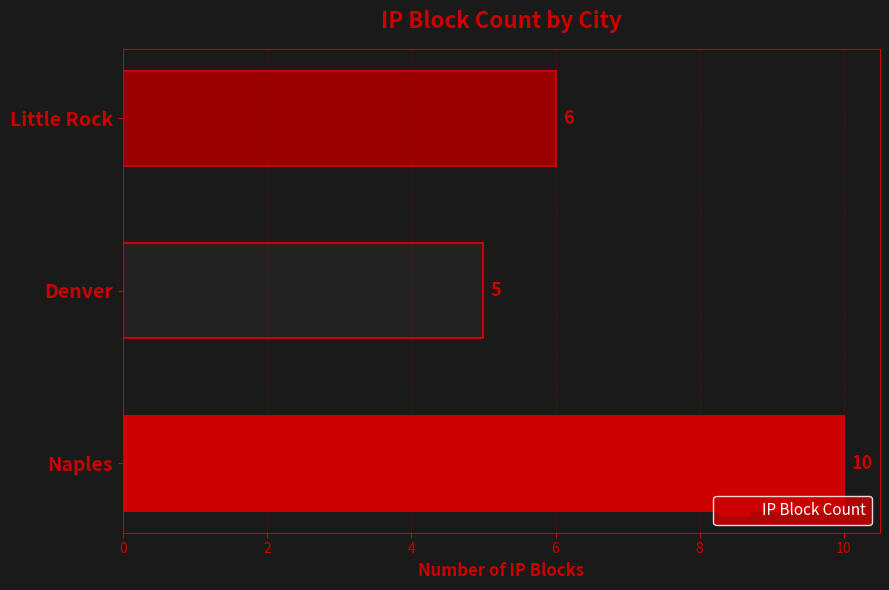

What is the maximum value shown in the chart?

10